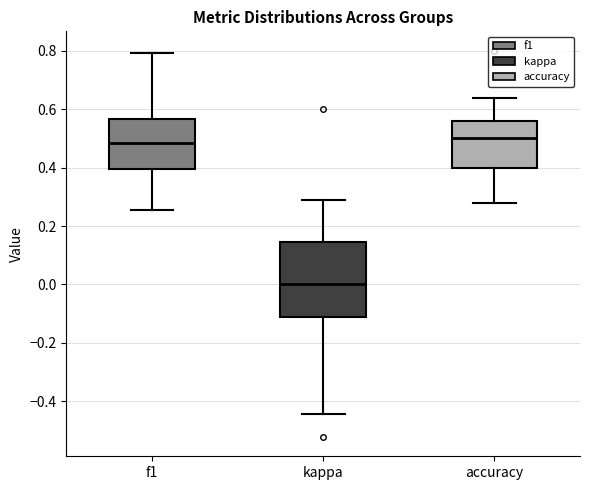

Reading left to right, transcribe this box plot: for each box, give where its median line is, the range the box spans, and where its two whiskers end, as read against the y-axis. The values are not printed on the chart, so give them approximately, as read against the axis.

f1: median 0.48, box 0.40 to 0.56, whiskers 0.26 to 0.80
kappa: median 0.00, box -0.12 to 0.14, whiskers -0.44 to 0.30
accuracy: median 0.50, box 0.40 to 0.56, whiskers 0.28 to 0.64